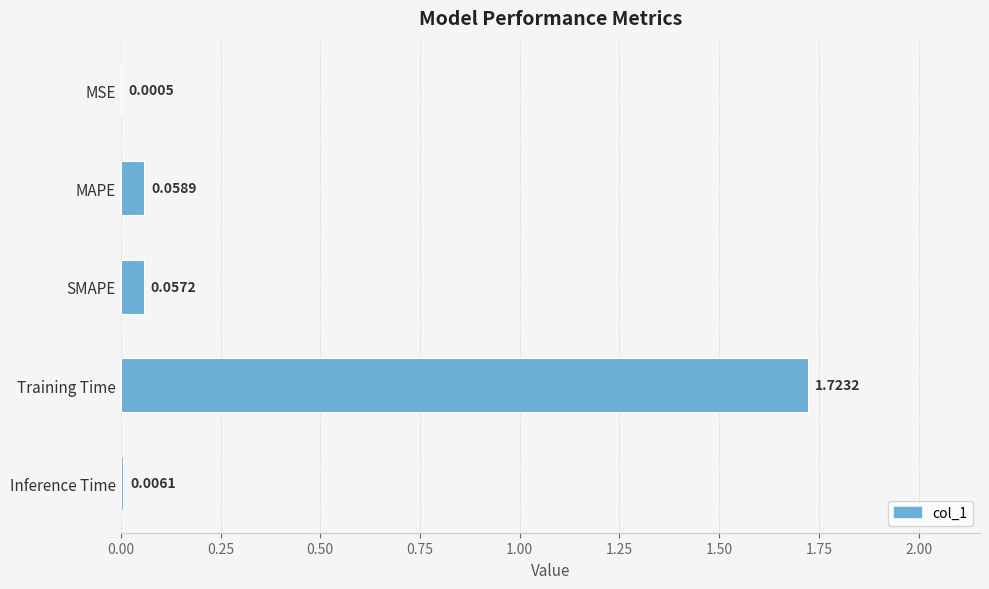

What is the average value?

0.4